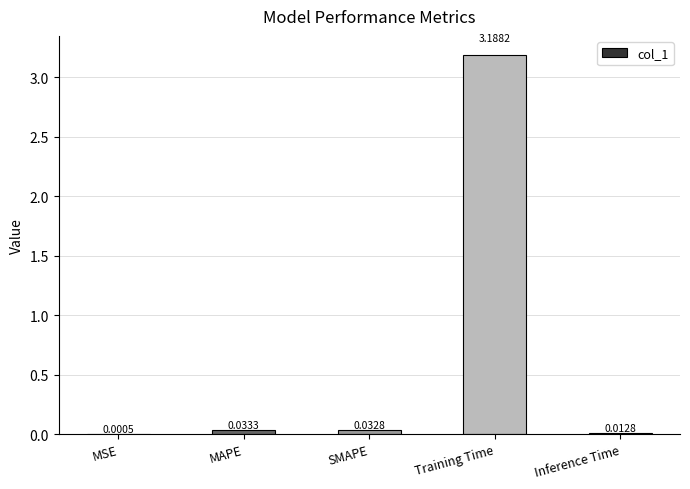

At which label is the value closest to 1?

MAPE